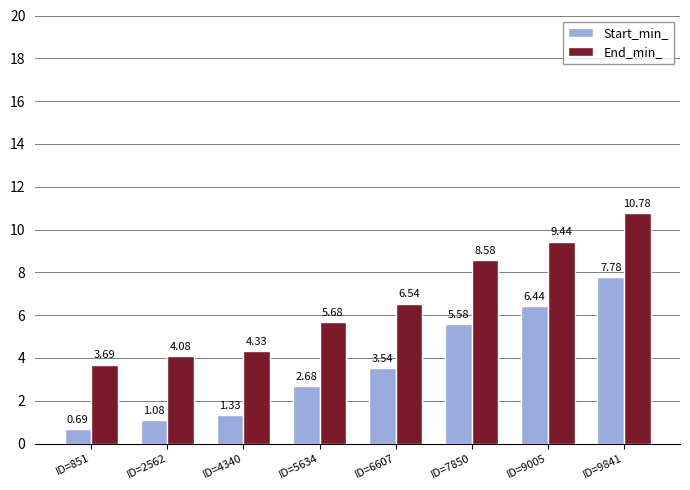

At how many categories does at least one series exceed 5?

5